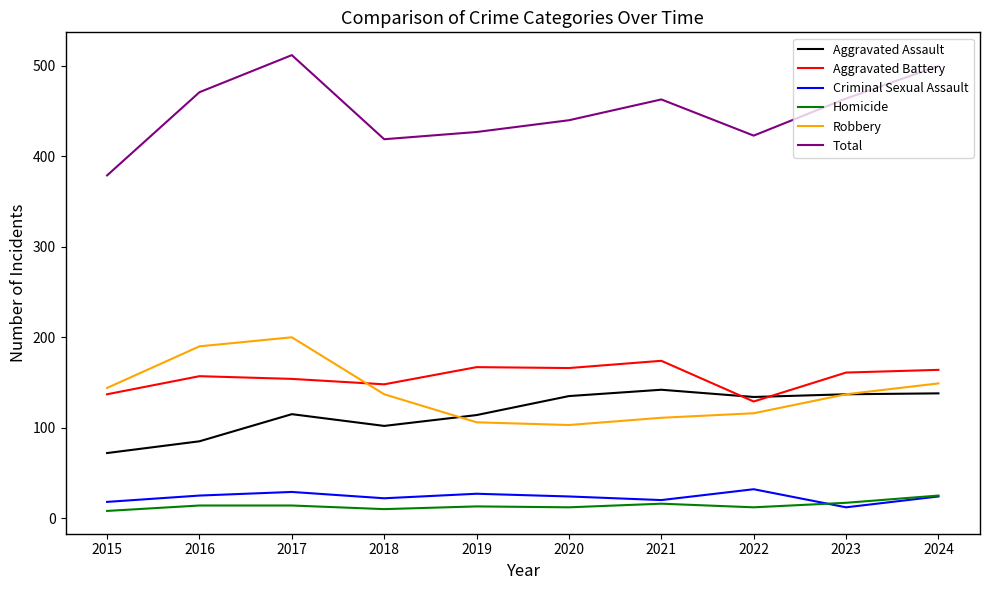

Is it true that Homicide equals 12 at 2020?

True